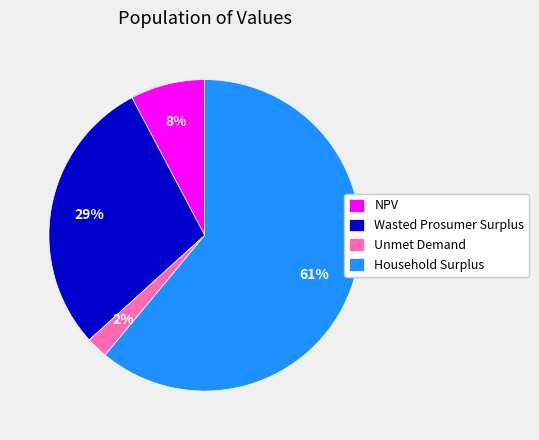

To the nearest percent, what is the difference between the largest and smallest slice percentages?

59%